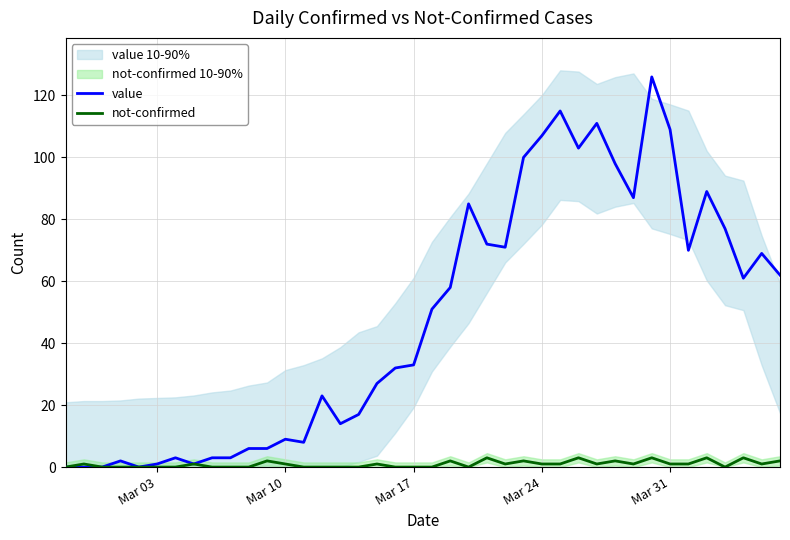

Rank the series by their average value, from lowest to highest.

not-confirmed, value